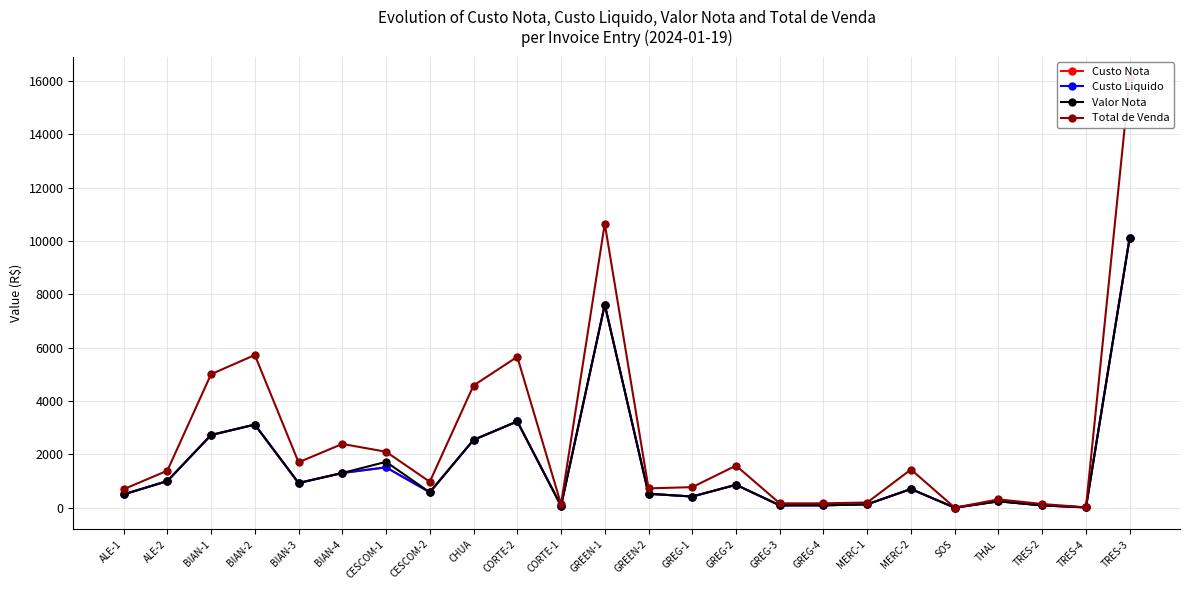

How many lines are shown in the chart?

4